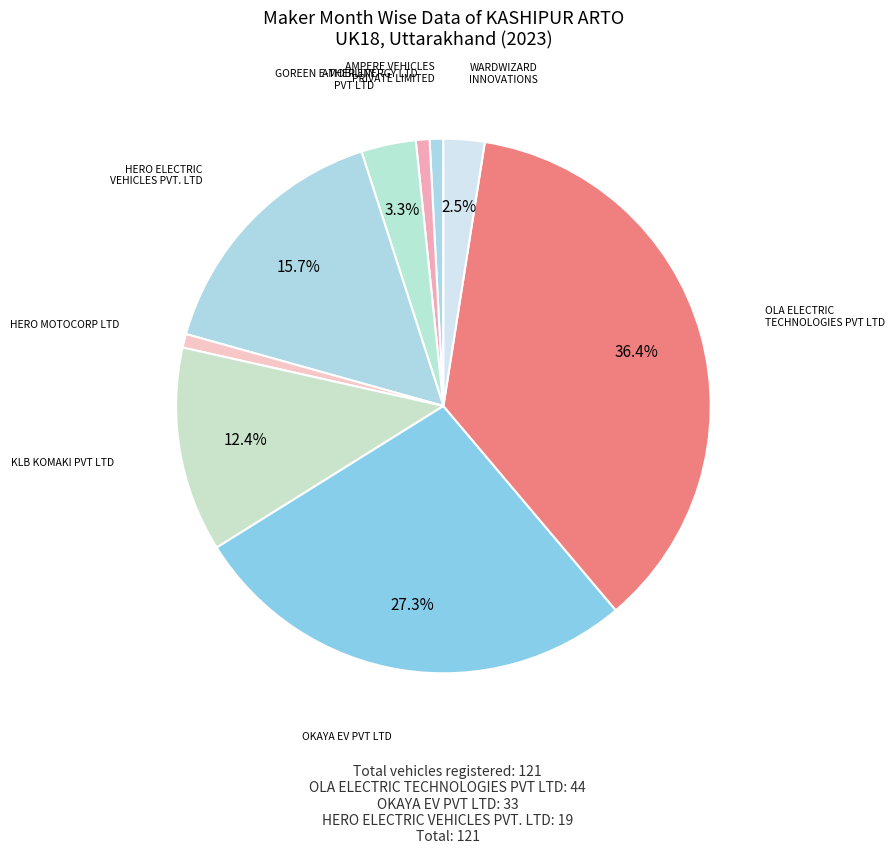

How many segments does this pie chart have?

9